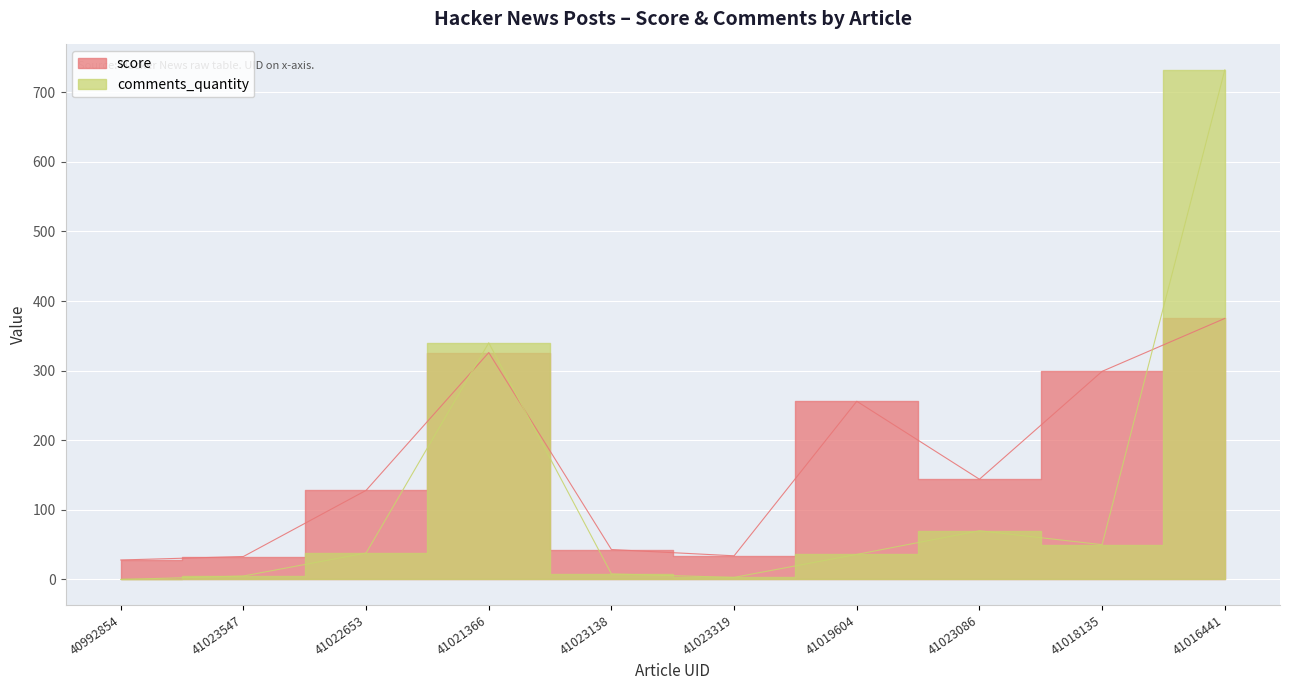

Which category has the lowest value in the score series?

40992854